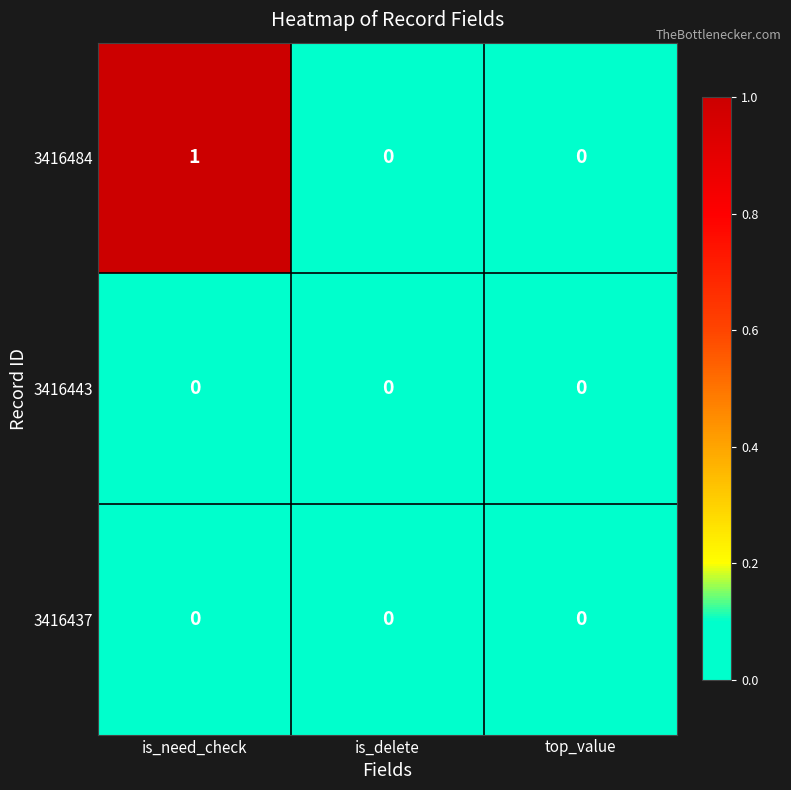

At which category does the chart reach its peak across all series?

is_need_check